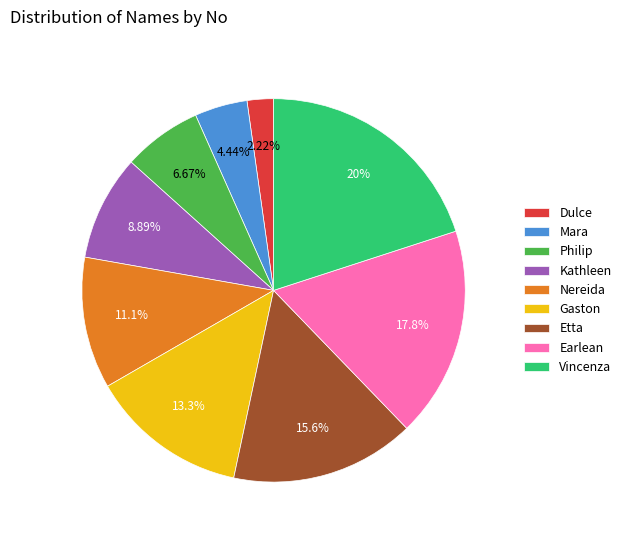

Rank the categories by value from highest to lowest.

Vincenza, Earlean, Etta, Gaston, Nereida, Kathleen, Philip, Mara, Dulce